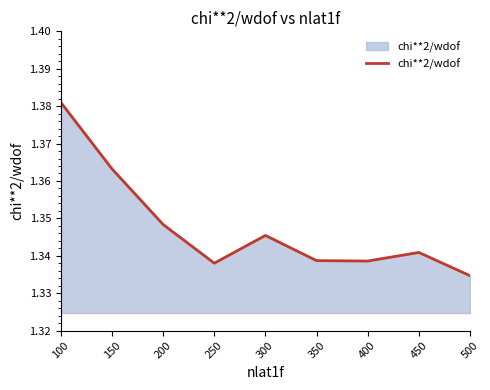

True or false: the data shows 0.3 at 450.

False